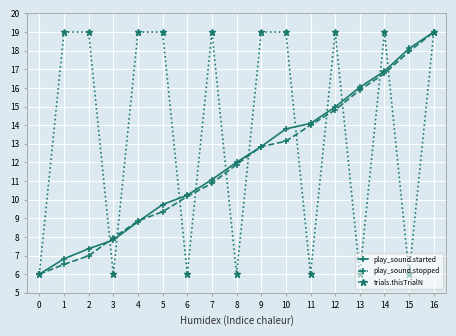

What is the greatest value displayed?

19.0